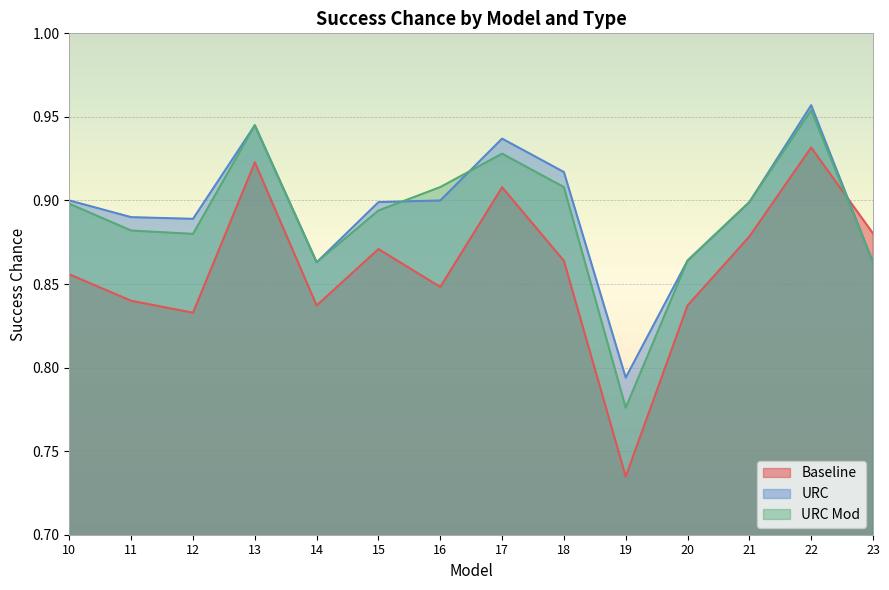

Reading left to right, extract all data points from this chart.

Baseline: 10=0.9	11=0.8	12=0.8	13=0.9	14=0.8	15=0.9	16=0.8	17=0.9	18=0.9	19=0.7	20=0.8	21=0.9	22=0.9	23=0.9
URC: 10=0.9	11=0.9	12=0.9	13=0.9	14=0.9	15=0.9	16=0.9	17=0.9	18=0.9	19=0.8	20=0.9	21=0.9	22=1.0	23=0.9
URC Mod: 10=0.9	11=0.9	12=0.9	13=0.9	14=0.9	15=0.9	16=0.9	17=0.9	18=0.9	19=0.8	20=0.9	21=0.9	22=1.0	23=0.9